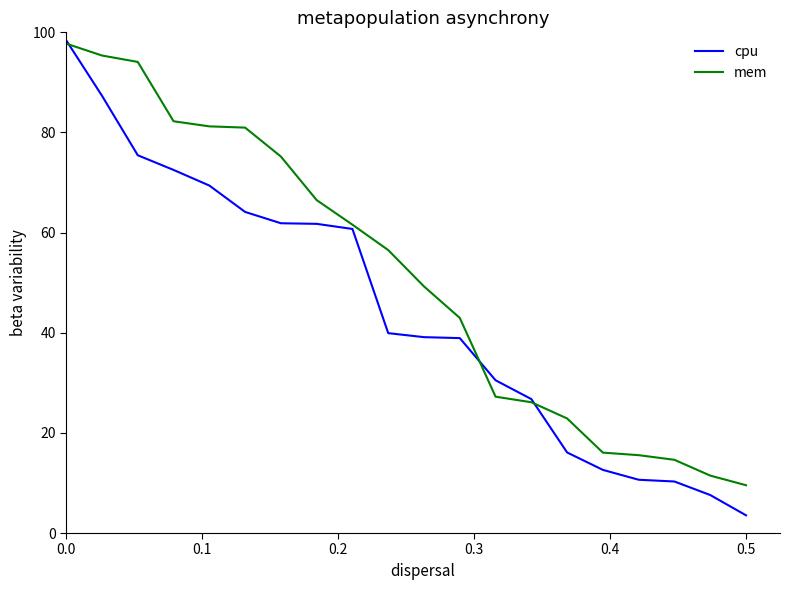

What is the minimum value shown in the chart?

3.5